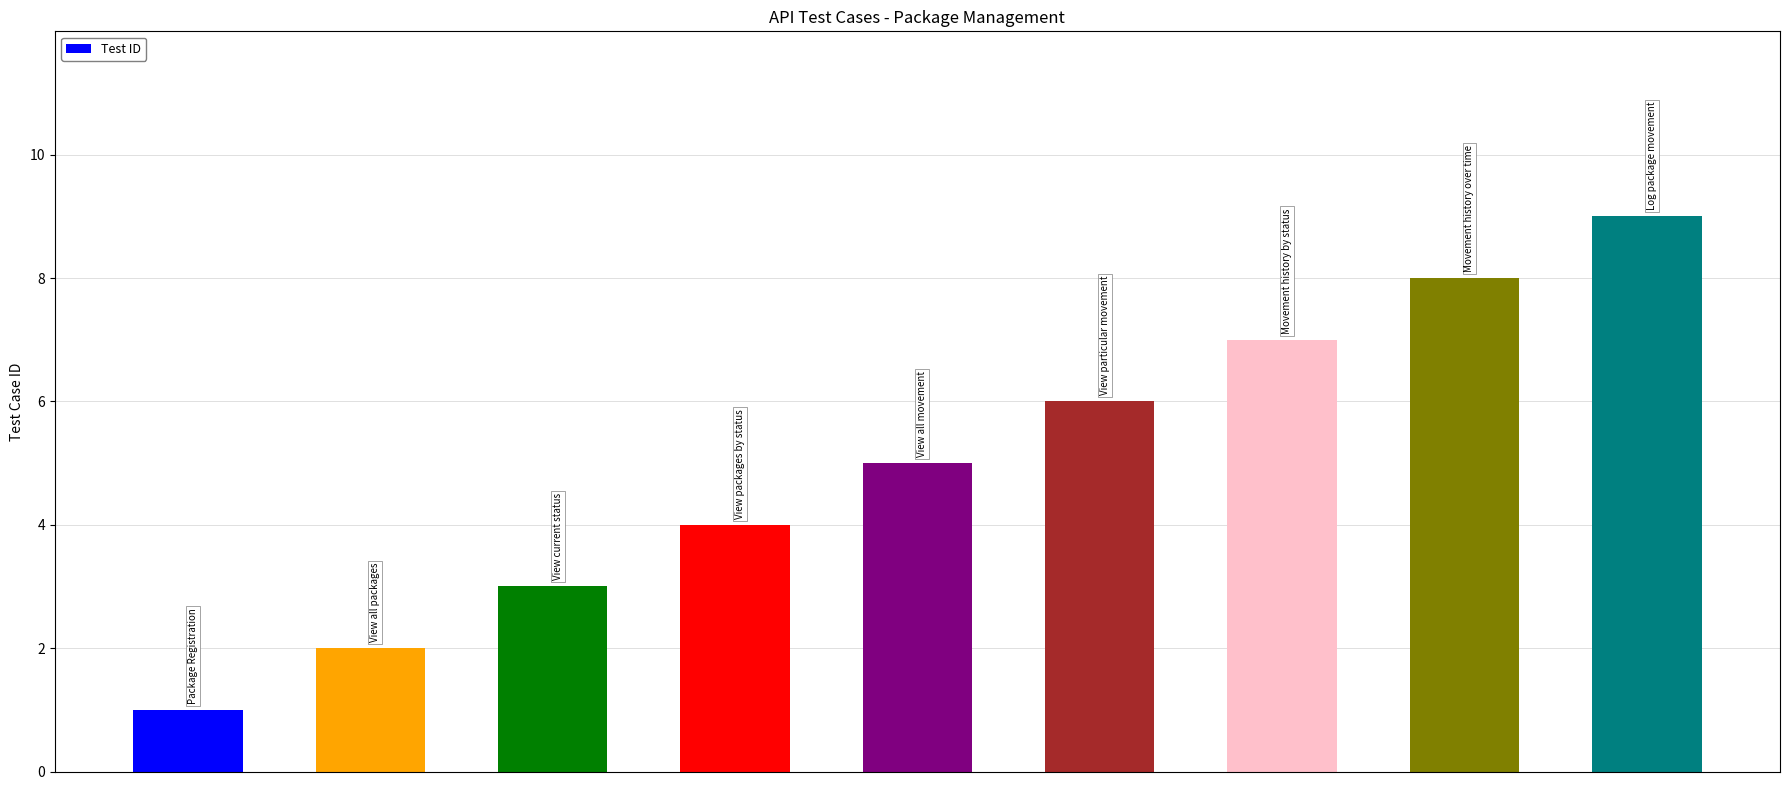

Count the number of categories in the chart.

9